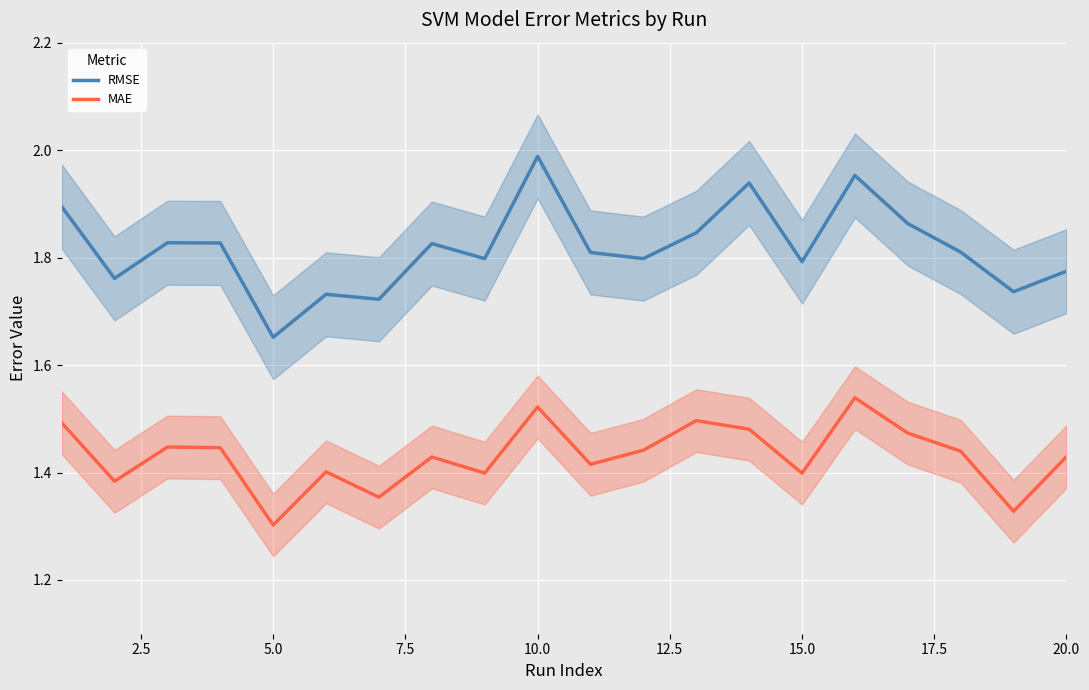

Is it true that MAE equals 2.2 at 20.0?

False